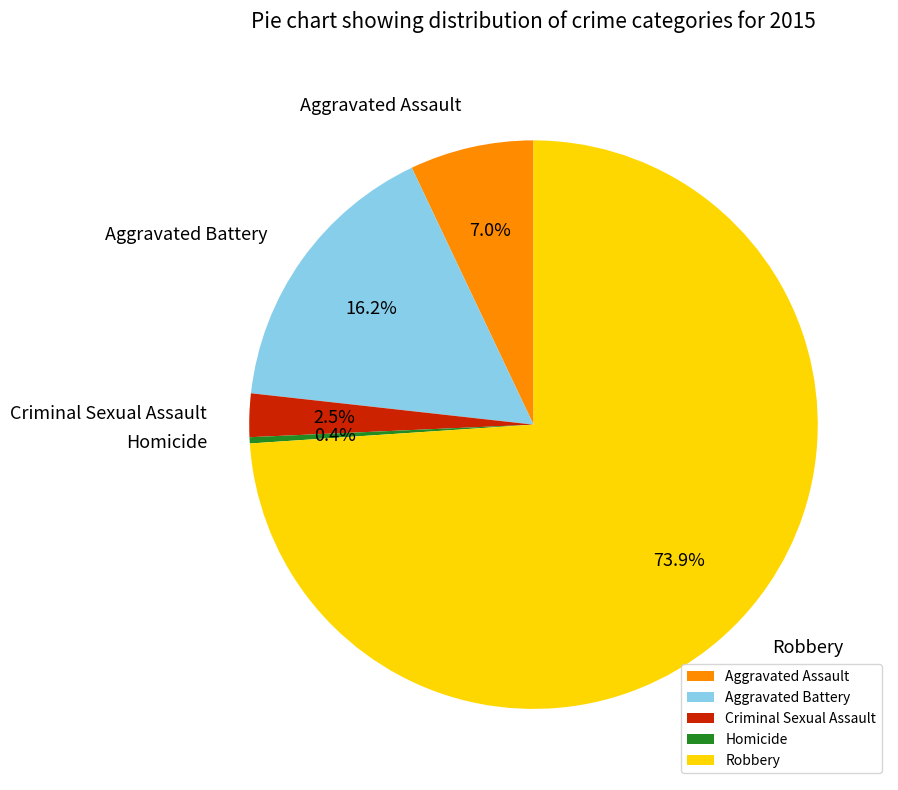

To the nearest percent, what is the difference between the largest and smallest slice percentages?

74%